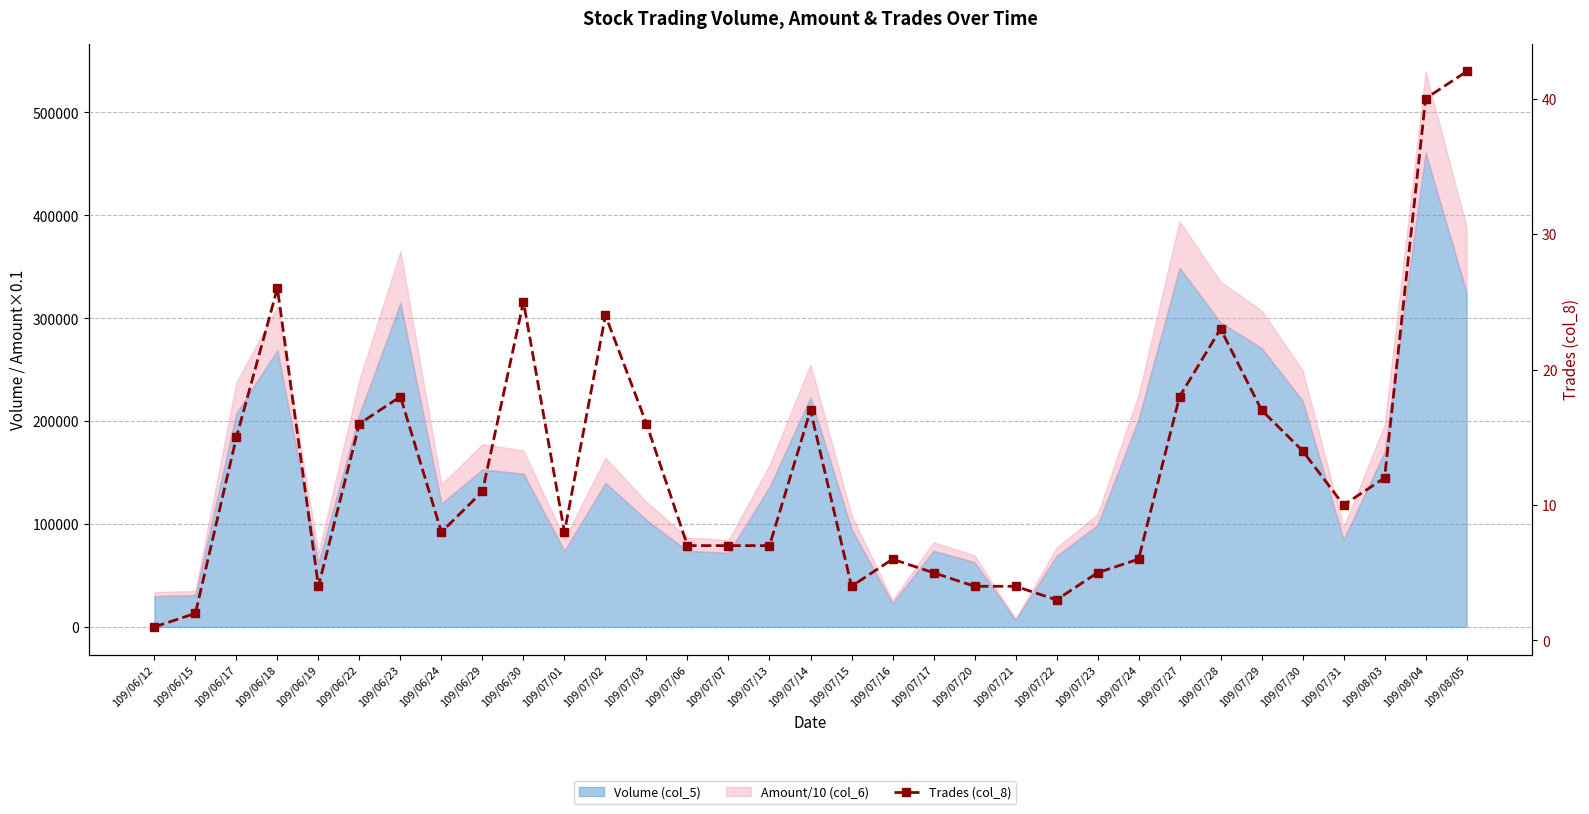

What position from the right is 109/07/15?

16